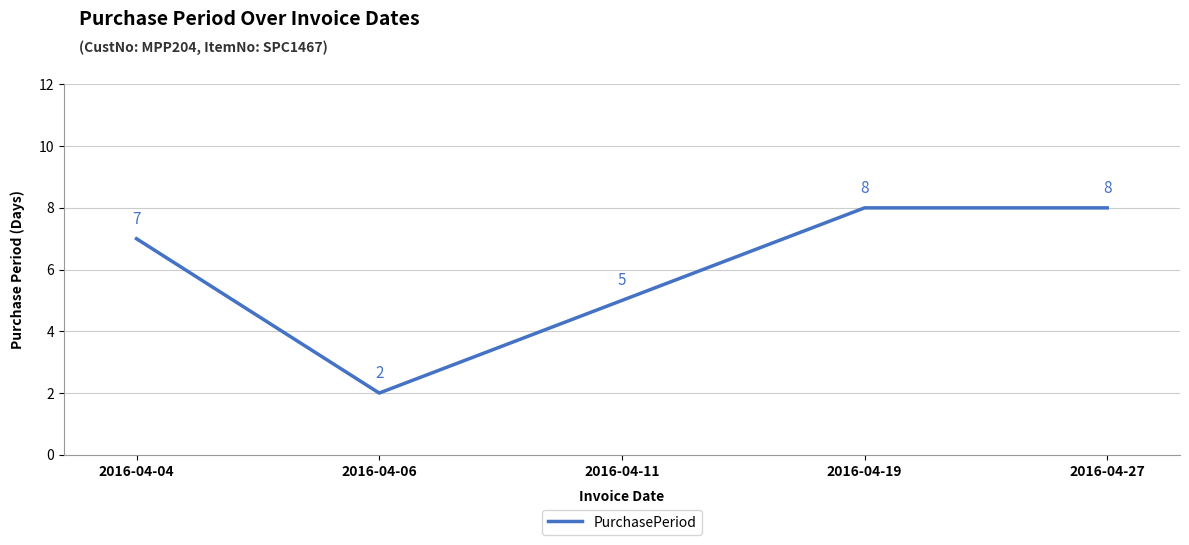

The value at 2016-04-27 is 8. True or false?

True